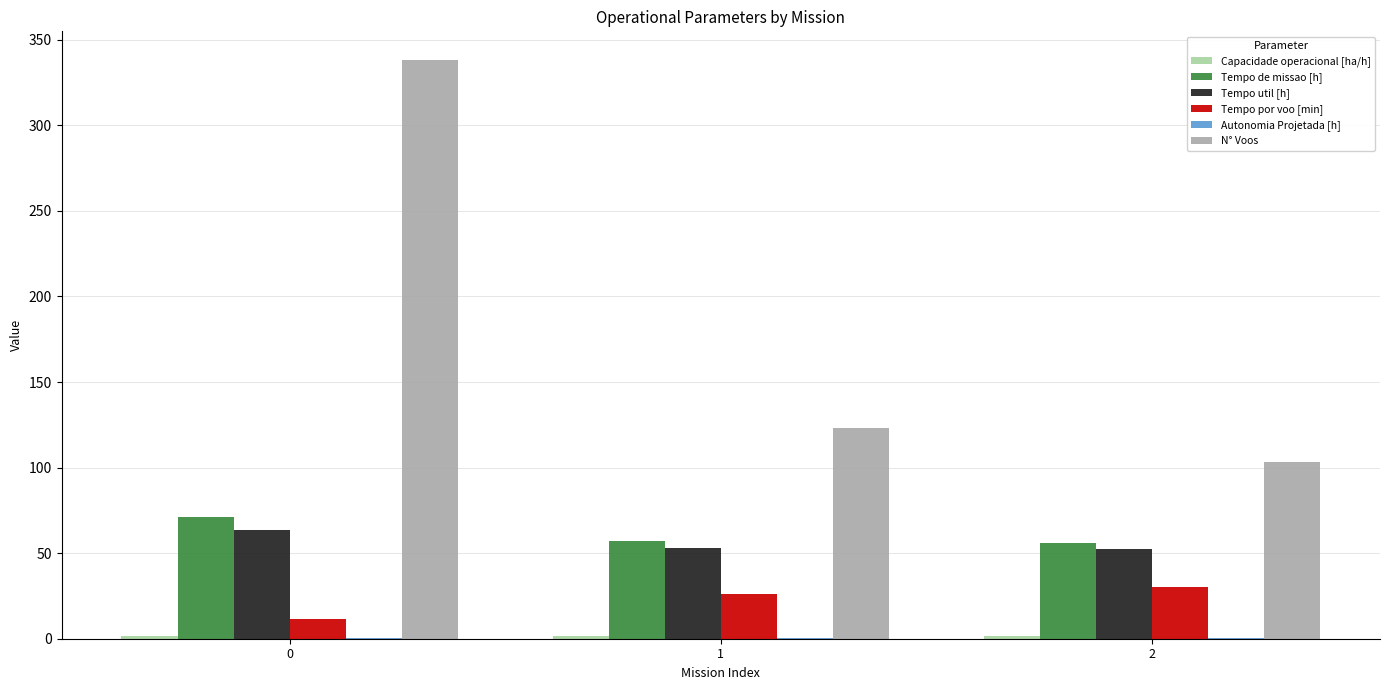

What is the greatest value displayed?

338.0